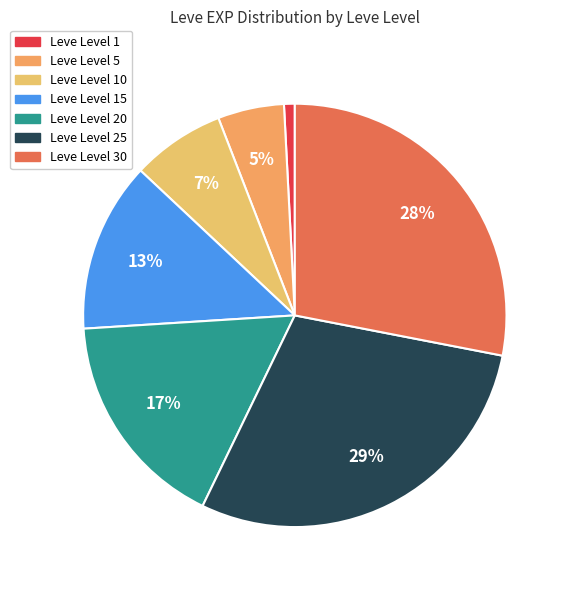

Is there a majority slice in this chart?

No